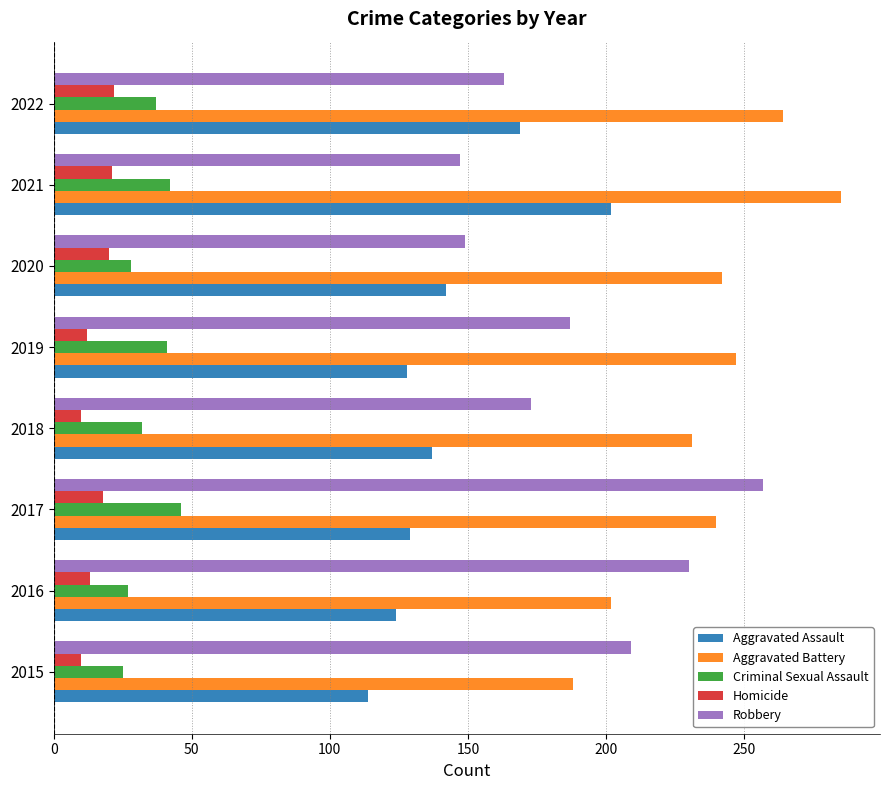

What is the minimum value shown in the chart?

10